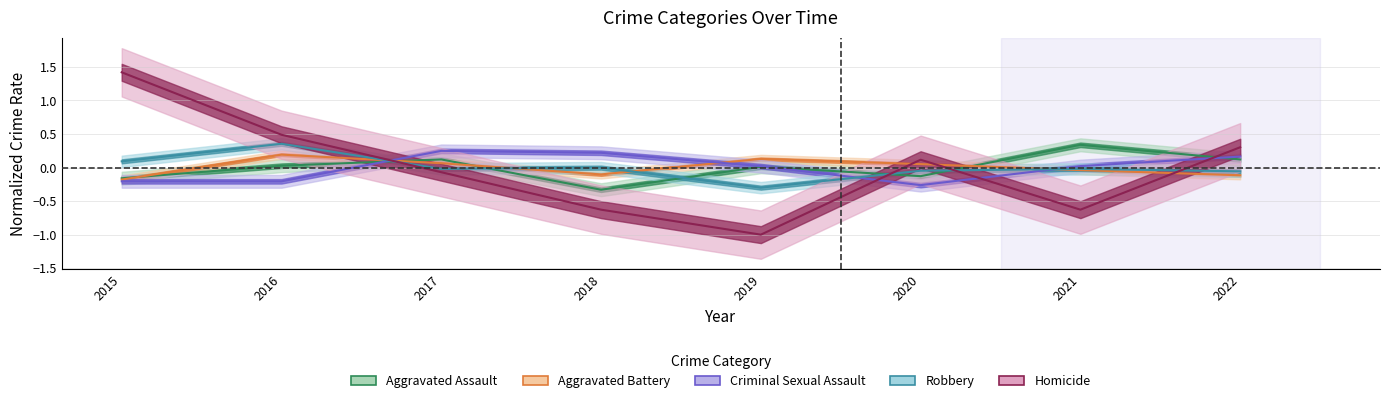

How many data points in Homicide are above 0?

4